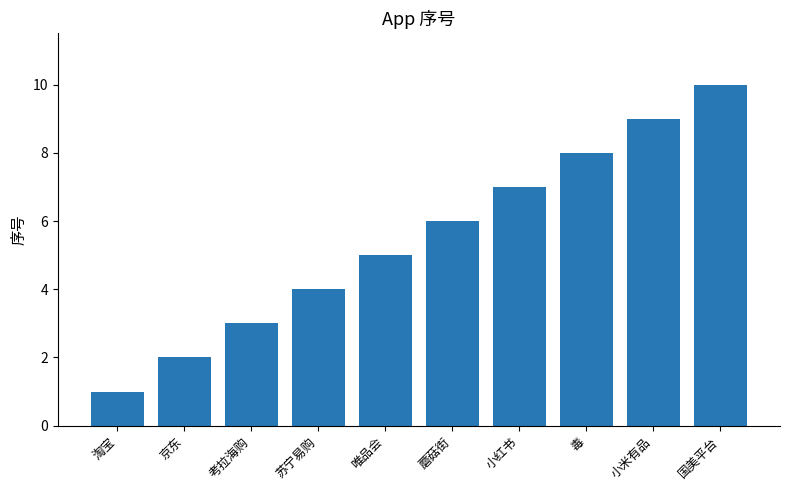

Rank the categories by value from lowest to highest.

淘宝, 京东, 考拉海购, 苏宁易购, 唯品会, 蘑菇街, 小红书, 毒, 小米有品, 国美平台